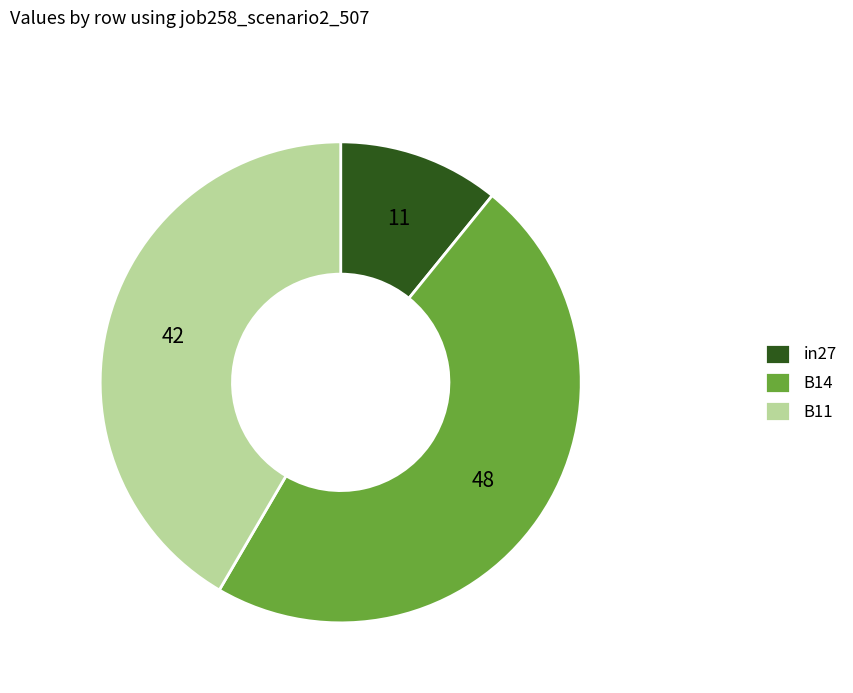

Rank the categories by value from highest to lowest.

B14, B11, in27